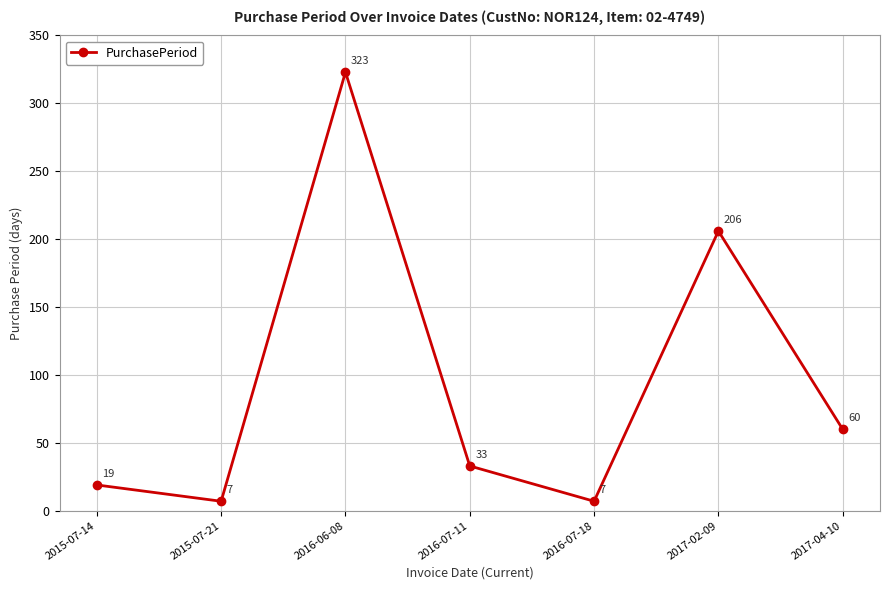

Reading left to right, transcribe all the data shown in this chart.

19	7	323	33	7	206	60